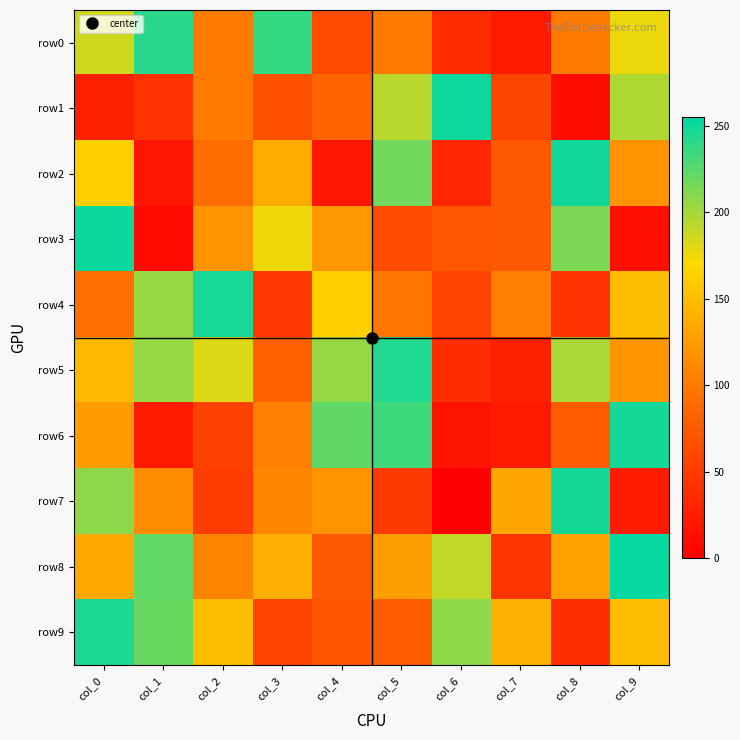

What is the spread (max minus min) of values at col_6?

248